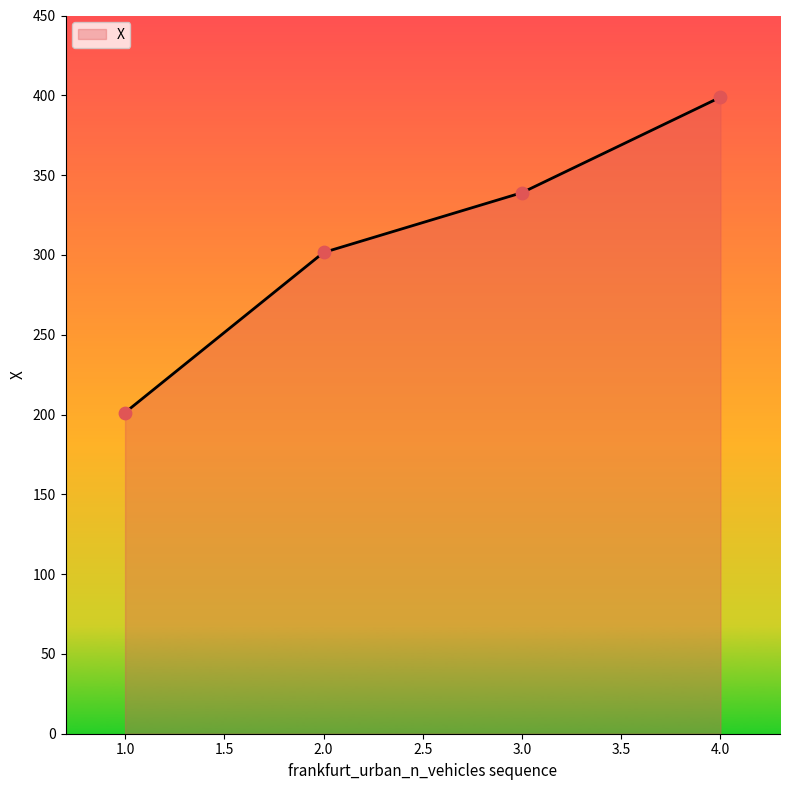

Approximately how many times larger is the value at 1.0 compared to 4.0?

0.5